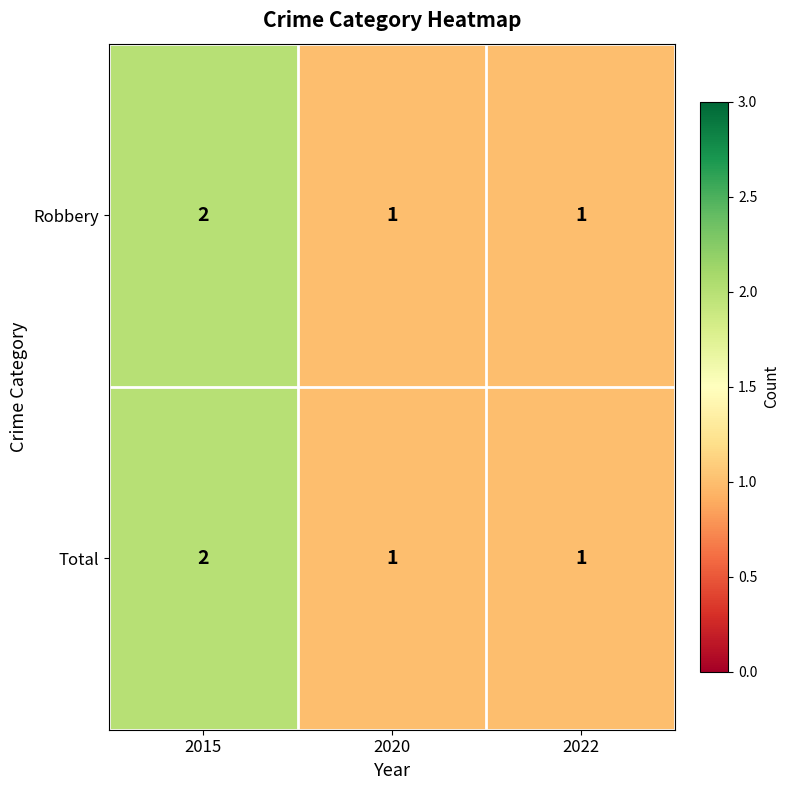

How many Robbery values are between 1 and 2?

3